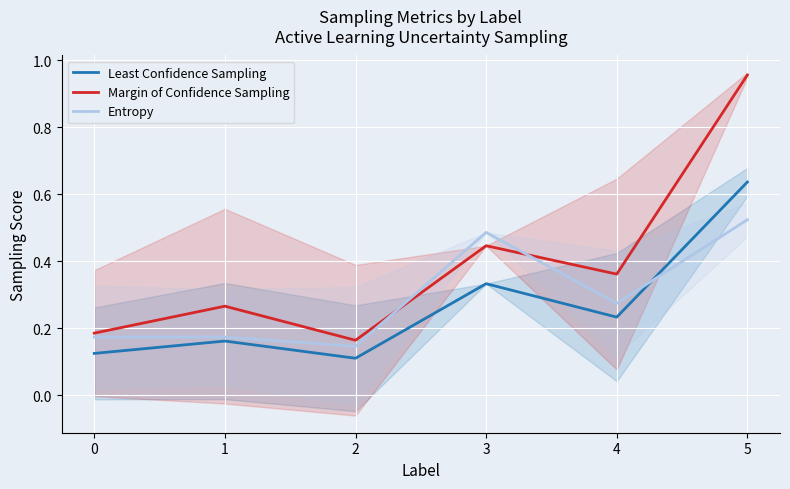

In Least Confidence Sampling, how many points are lower than both neighbors (excluding endpoints)?

2